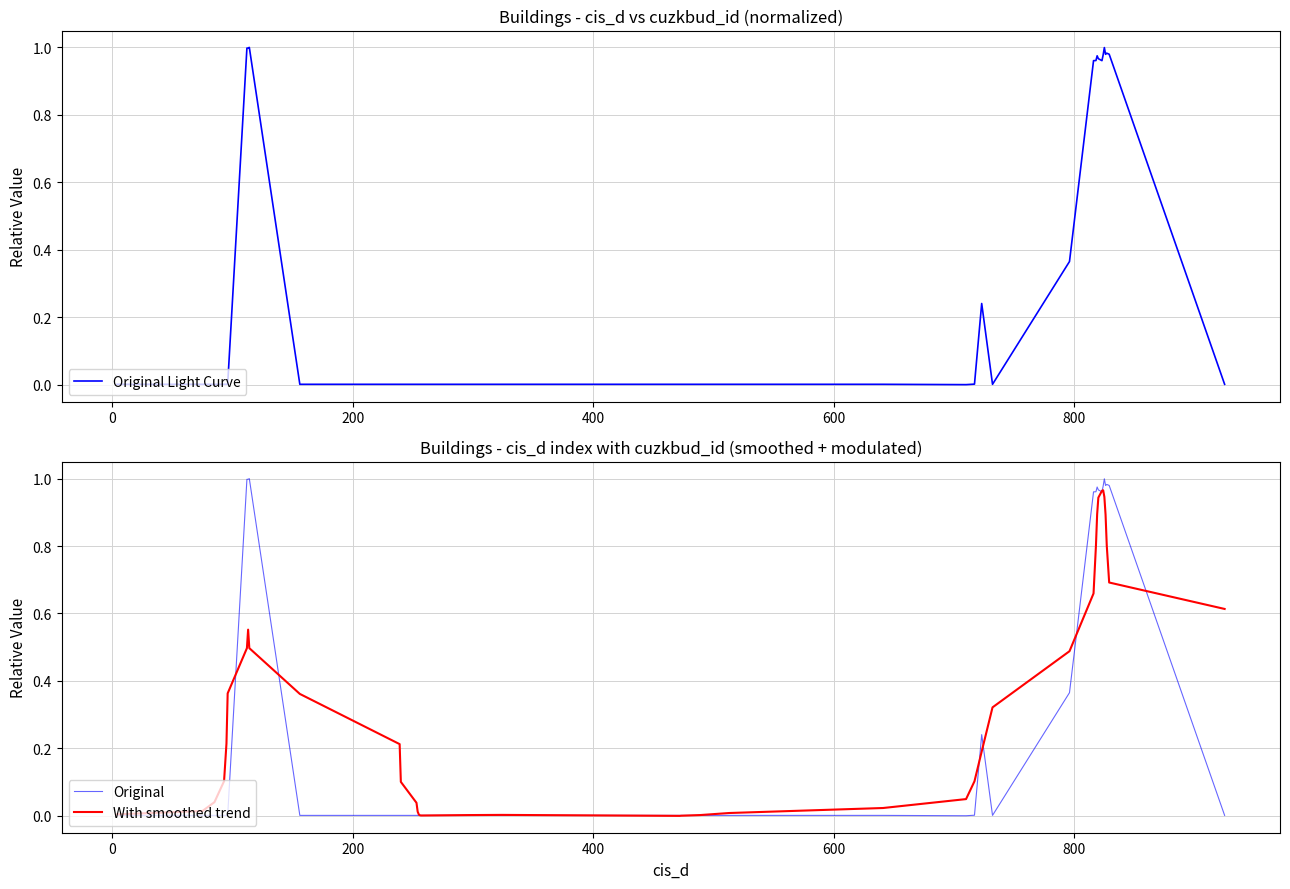

Is this an area chart (filled region under the line)?

No